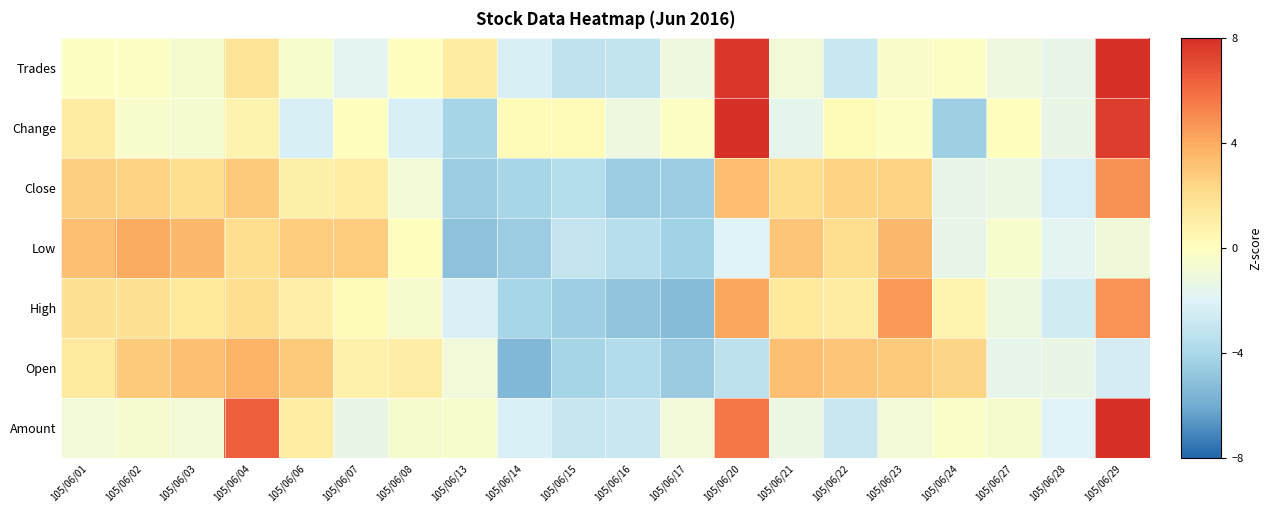

Between 105/06/14 and 105/06/07, which is larger?

105/06/07